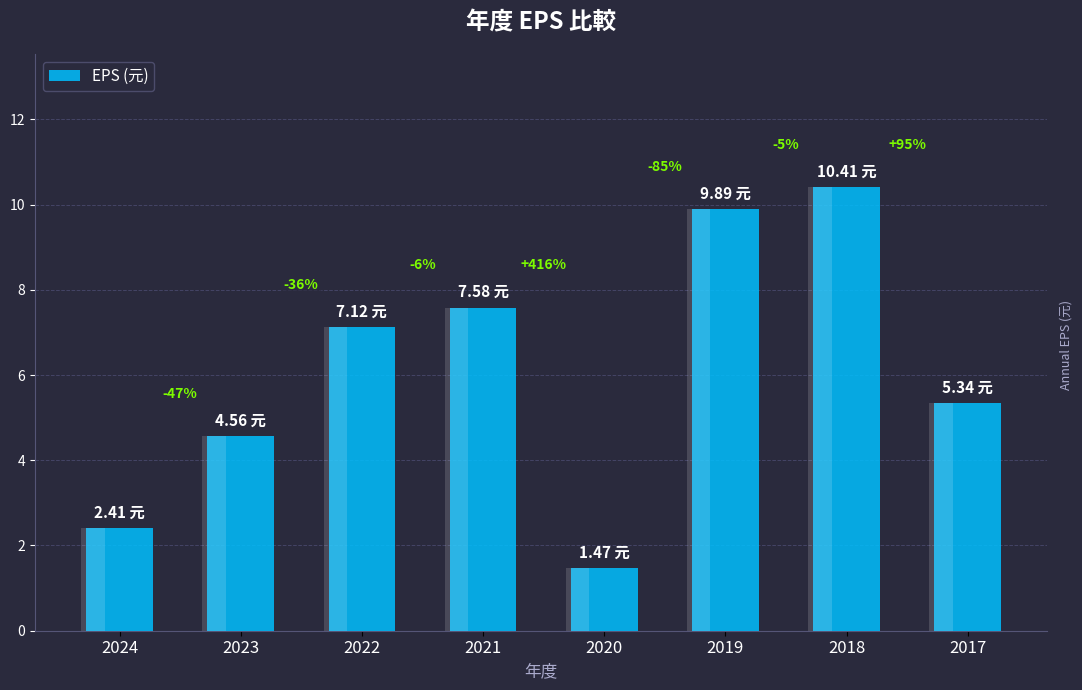

Rank the categories by value from highest to lowest.

2018, 2019, 2021, 2022, 2017, 2023, 2024, 2020